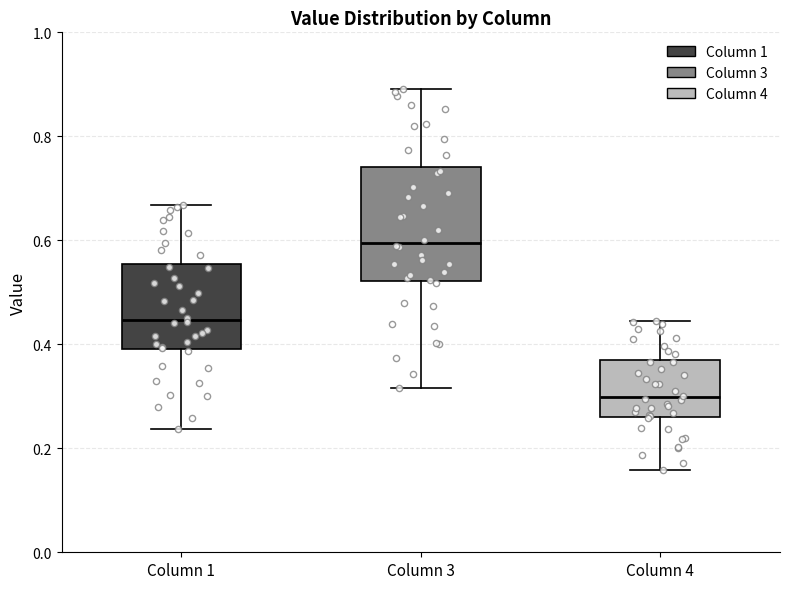

Reading left to right, transcribe this box plot: for each box, give where its median line is, the range the box spans, and where its two whiskers end, as read against the y-axis. The values are not printed on the chart, so give them approximately, as read against the axis.

Column 1: median 0.44, box 0.40 to 0.56, whiskers 0.24 to 0.66
Column 3: median 0.60, box 0.52 to 0.74, whiskers 0.32 to 0.90
Column 4: median 0.30, box 0.26 to 0.38, whiskers 0.16 to 0.44